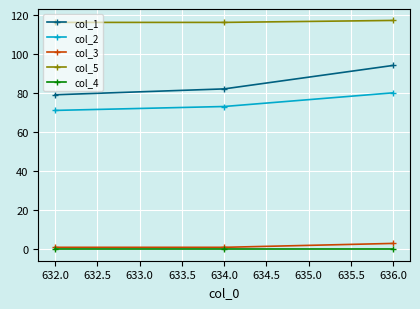

Is this an area chart (filled region under the line)?

No